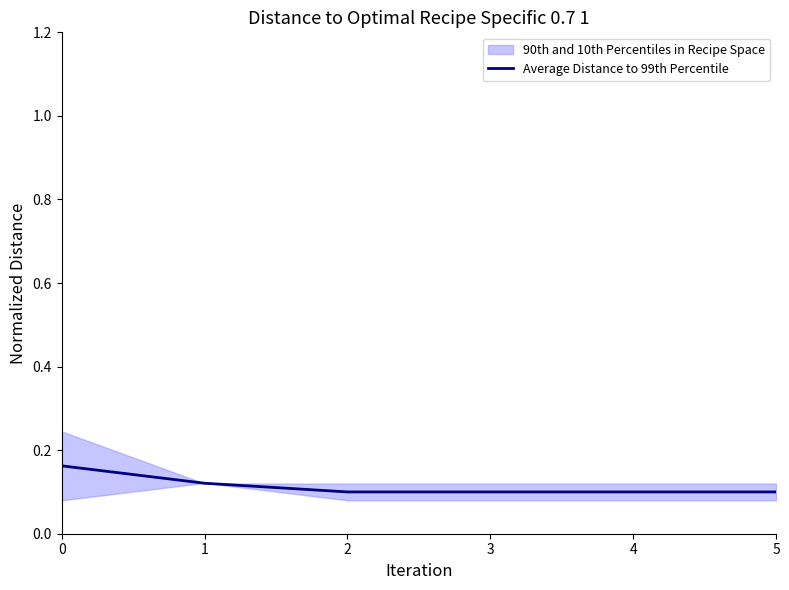

True or false: the data has more than 1 interior local peaks.

False